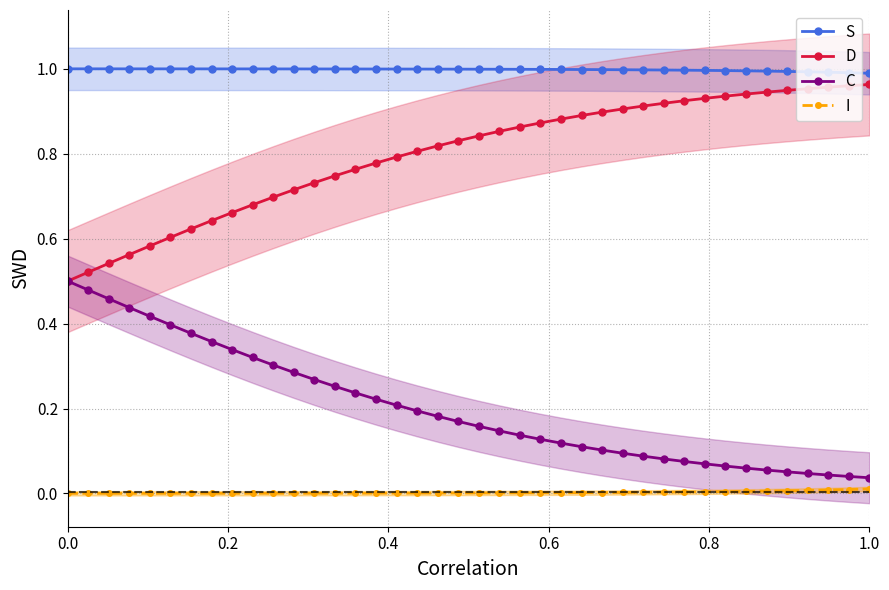

What is the sum of all I values?

0.1